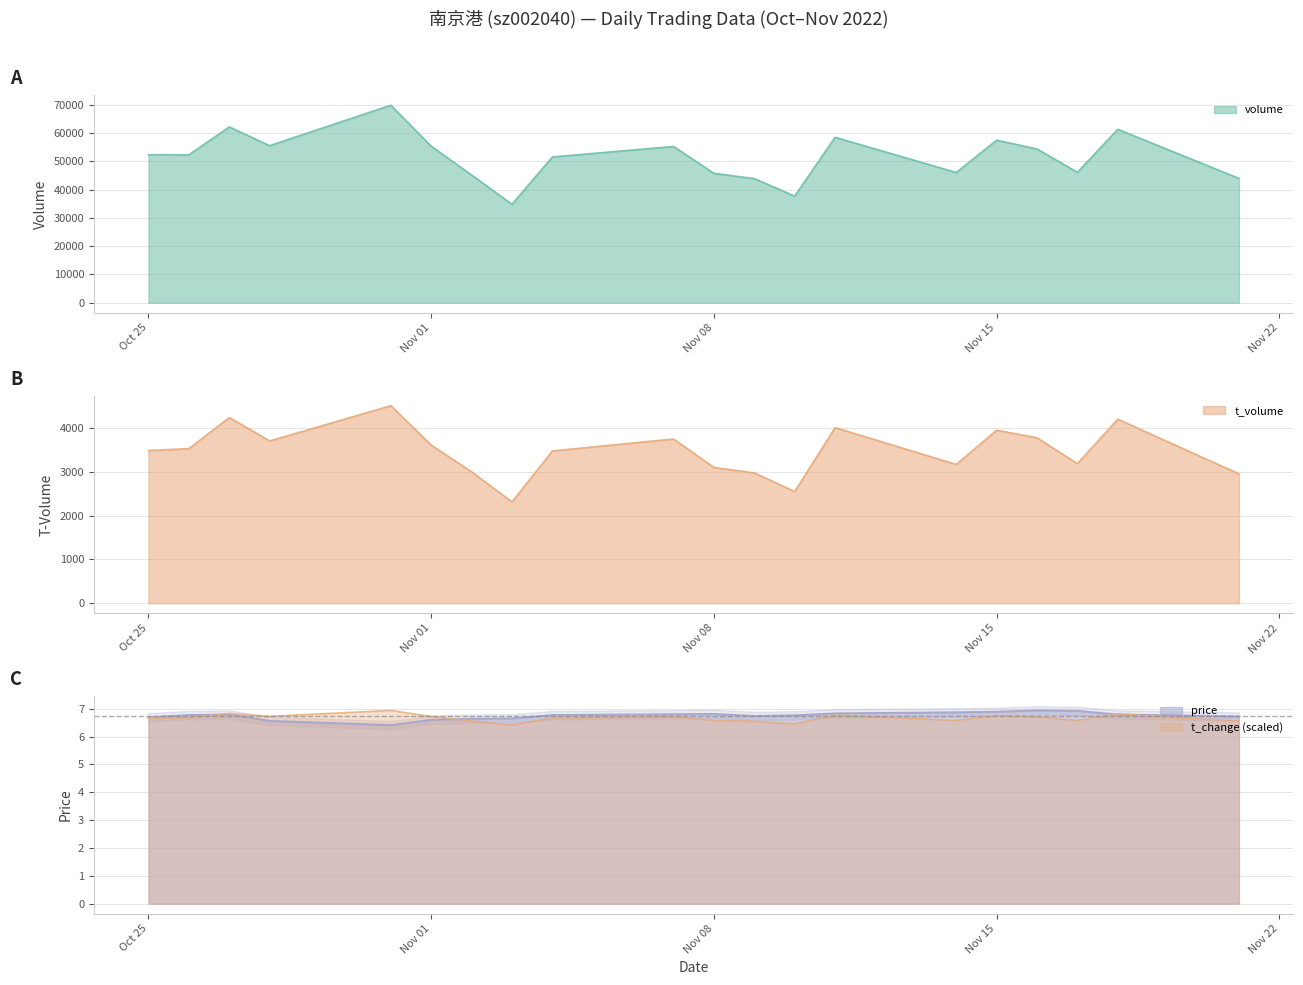

In t_volume, how many points are lower than both neighbors (excluding endpoints)?

5